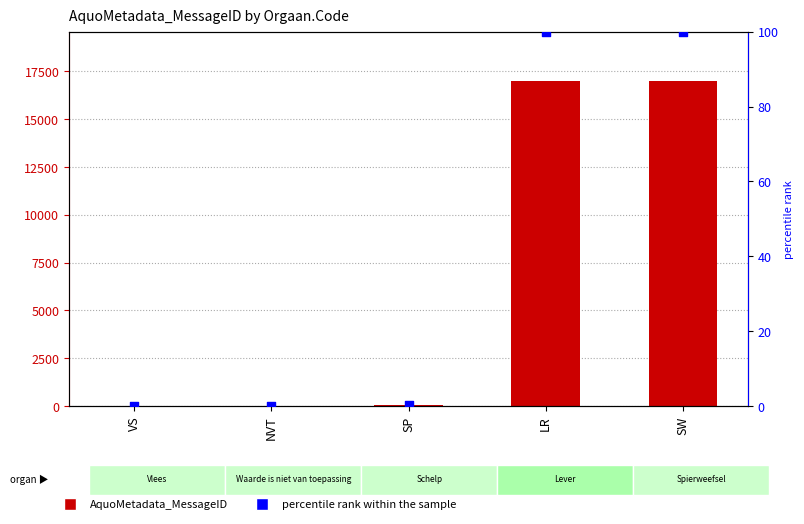

Which series has the largest Y range (max minus min)?

AquoMetadata_MessageID